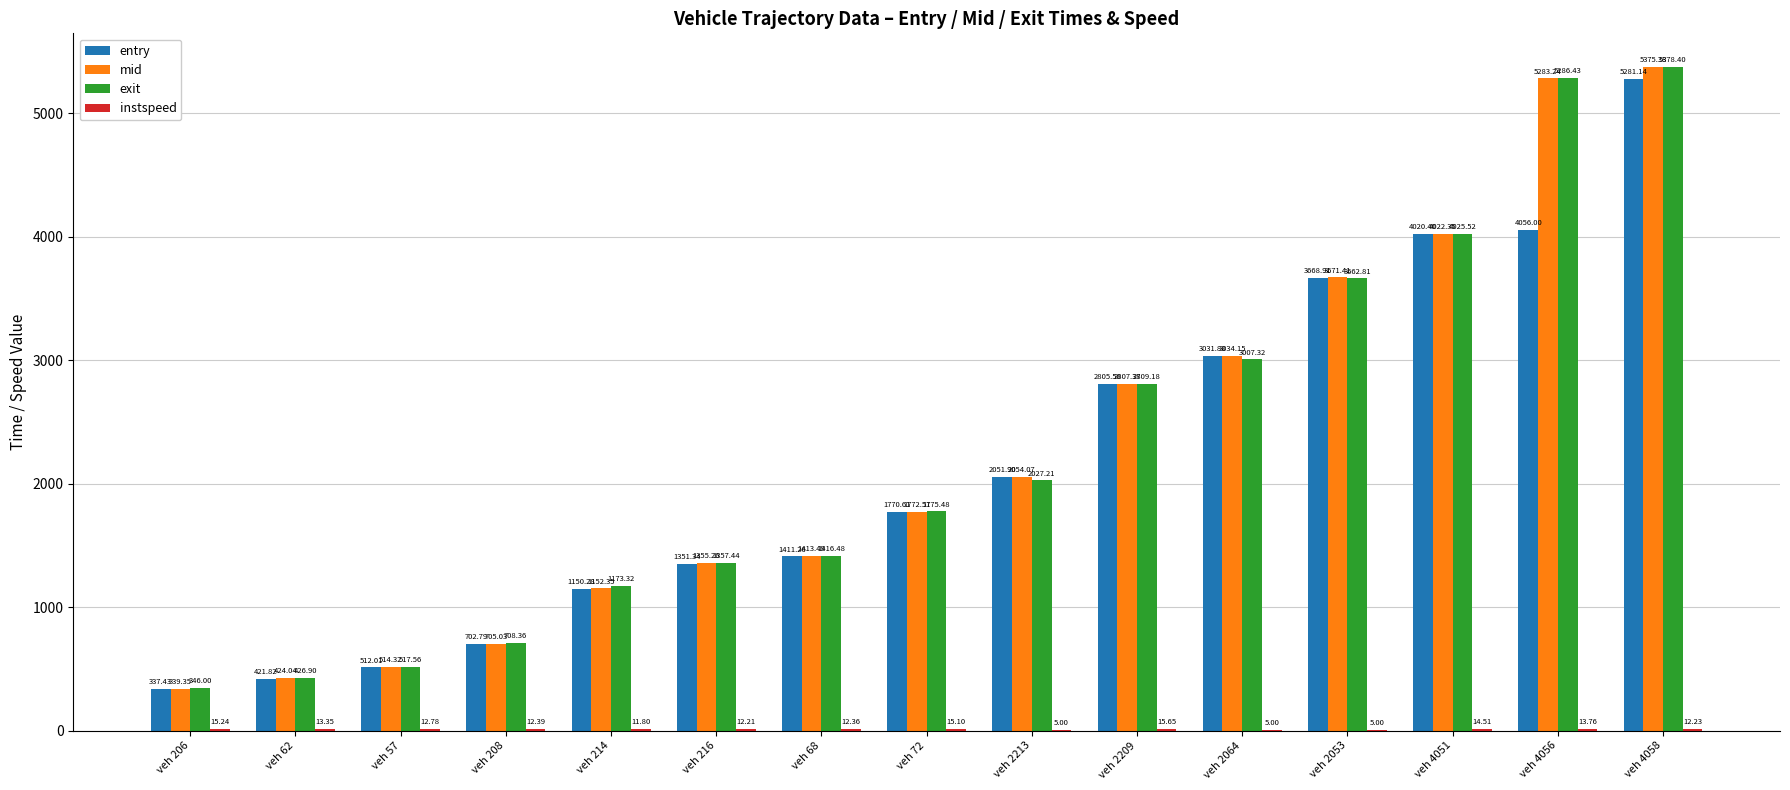

What is the sum of the exit values at veh 208 and veh 2064?

3715.7